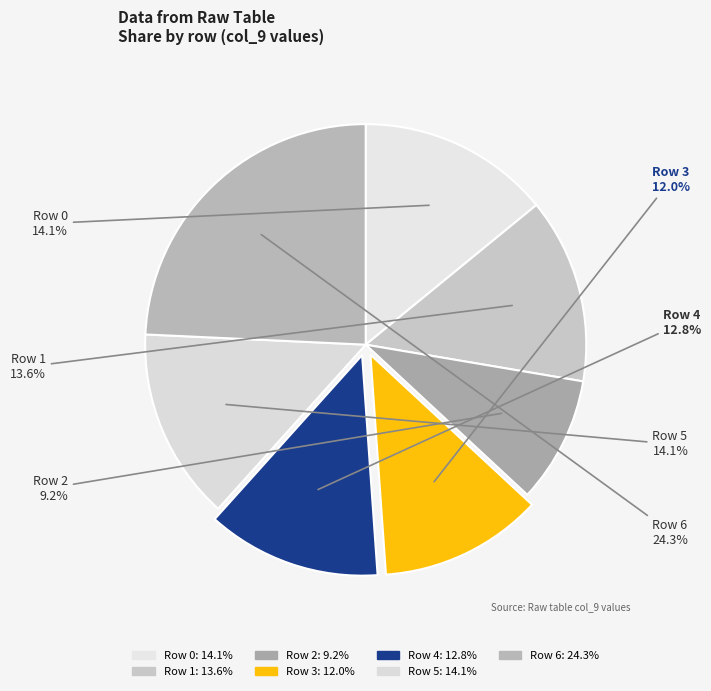

How many slices are in this pie chart?

7